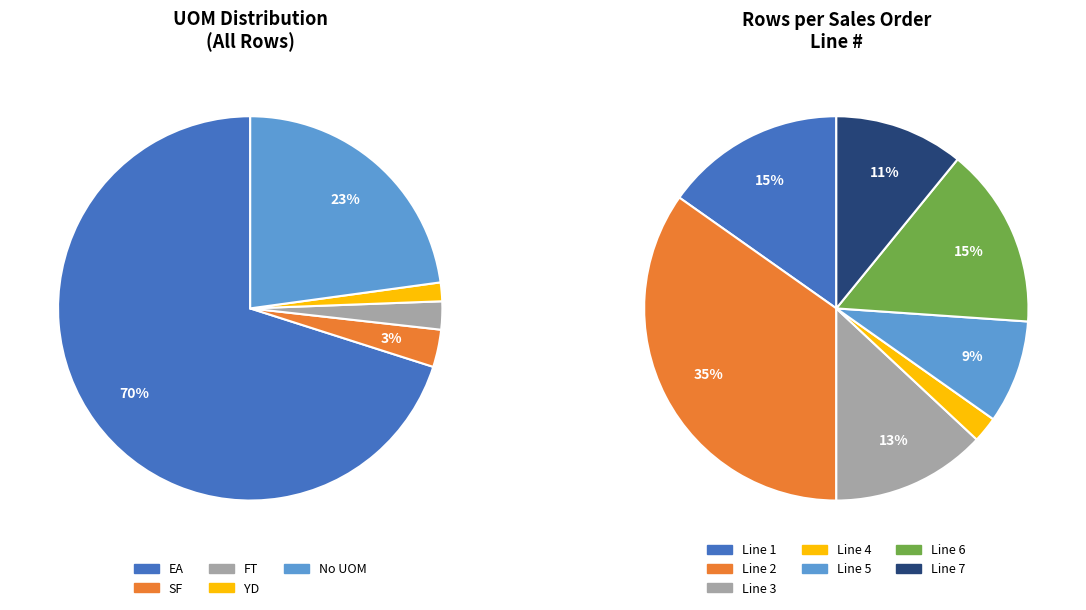

Which category has the smallest portion of the pie?

YD